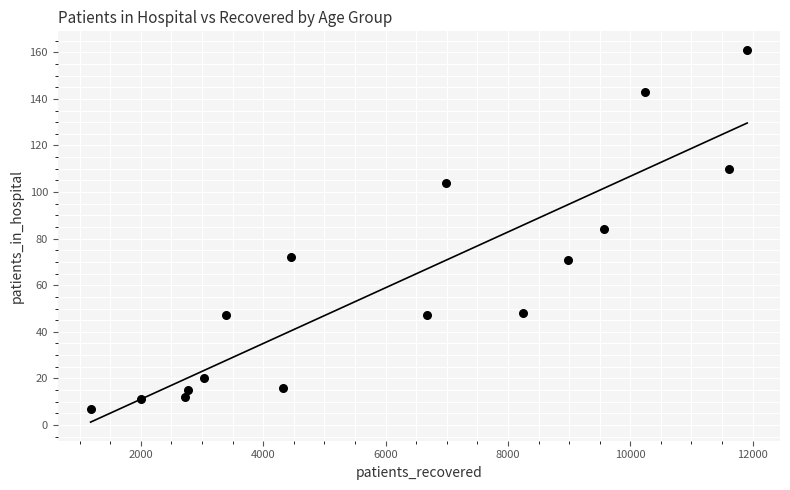

What is the range of X values (max minus min)?

10733